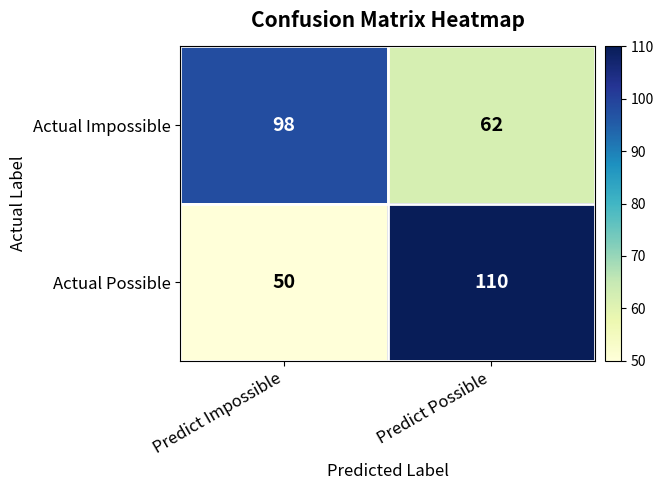

Which category has the lowest value across all series?

Predict Impossible